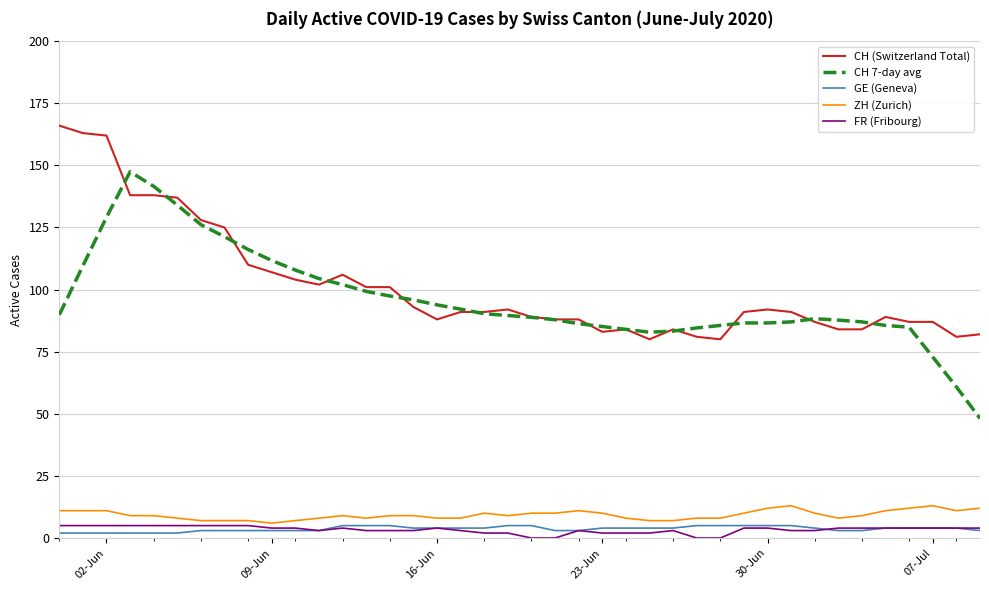

What is the maximum value for ZH (Zurich)?

13.0